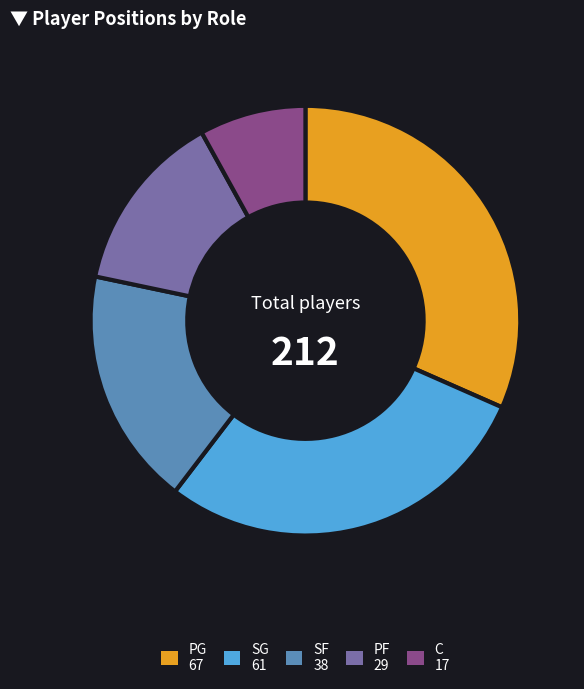

What is the largest slice in the pie chart?

PG